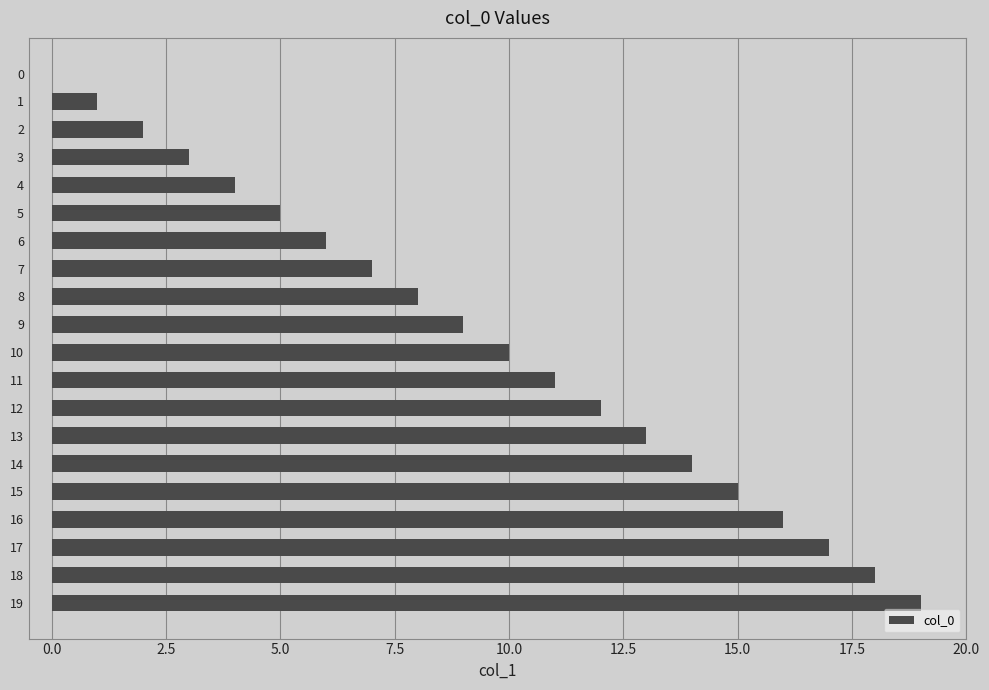

What is the change in value from 10 to 14?

+4